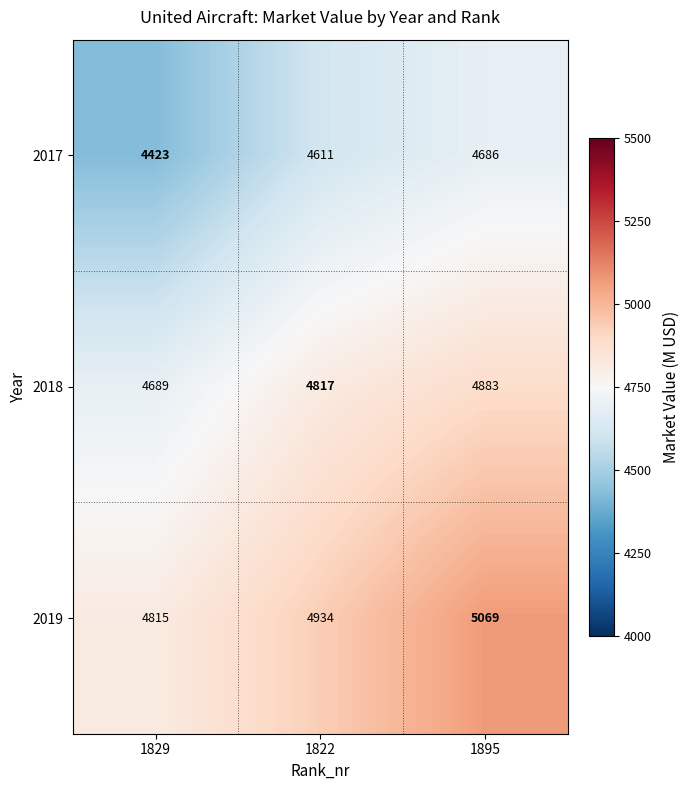

What is the difference between the maximum and minimum values in the 2019 series?

254